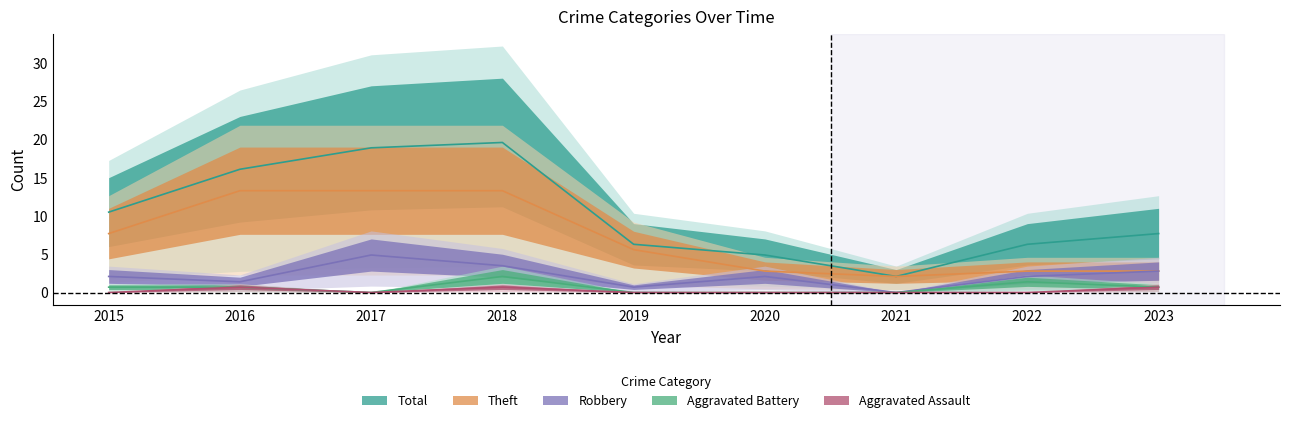

Read the Robbery value at 2019.

0.7